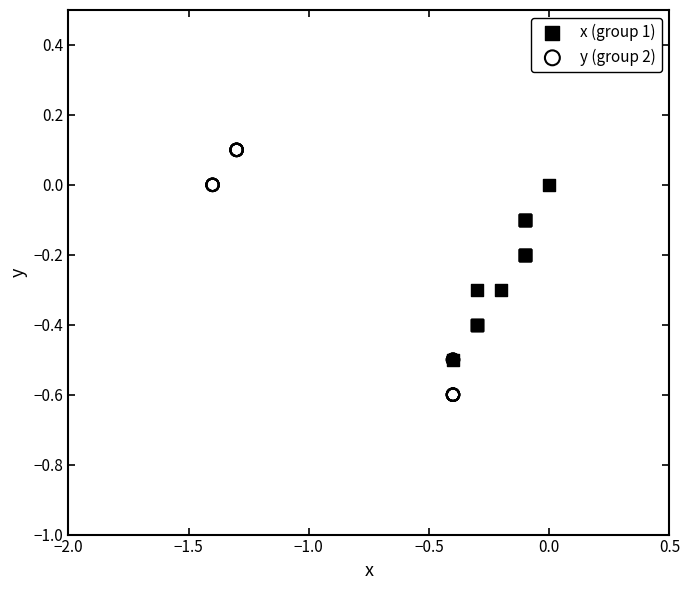

Which series has the largest Y range (max minus min)?

y (group 2)